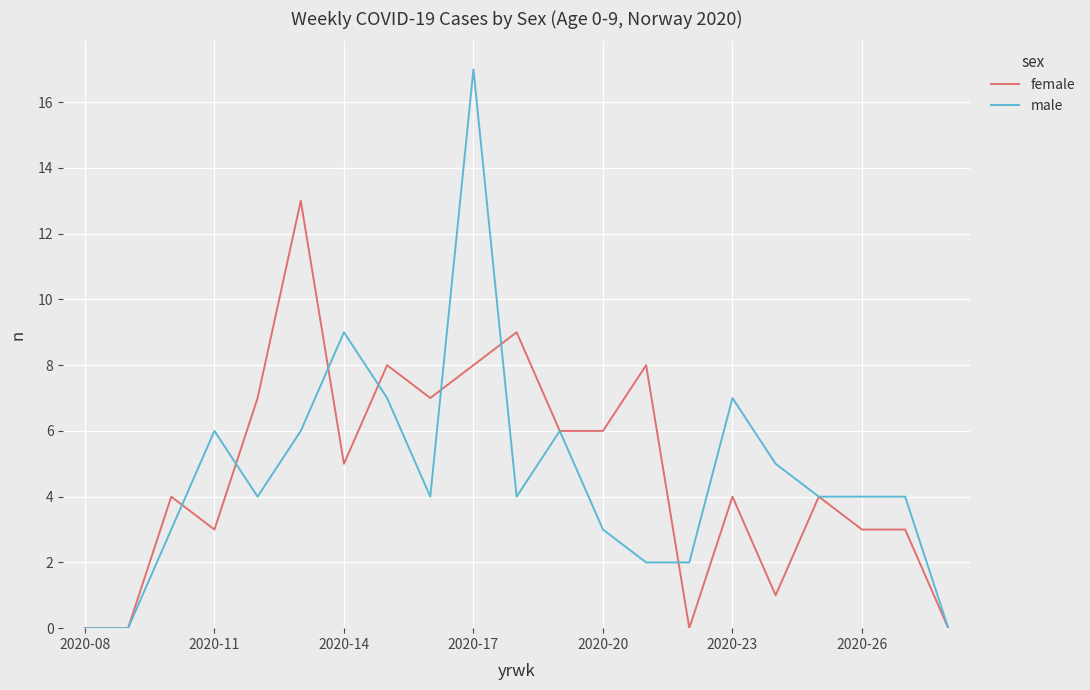

Rank the series by their maximum value, from lowest to highest.

female, male